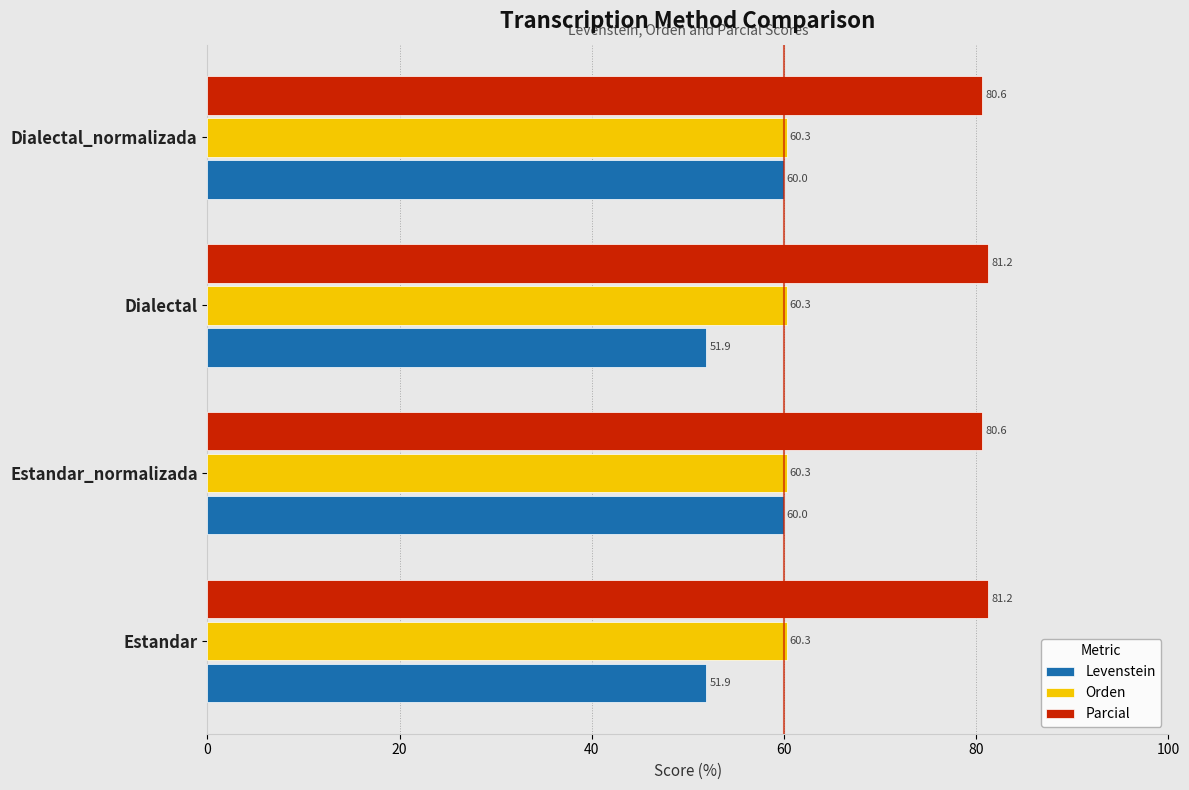

Count the number of data series in this chart.

3